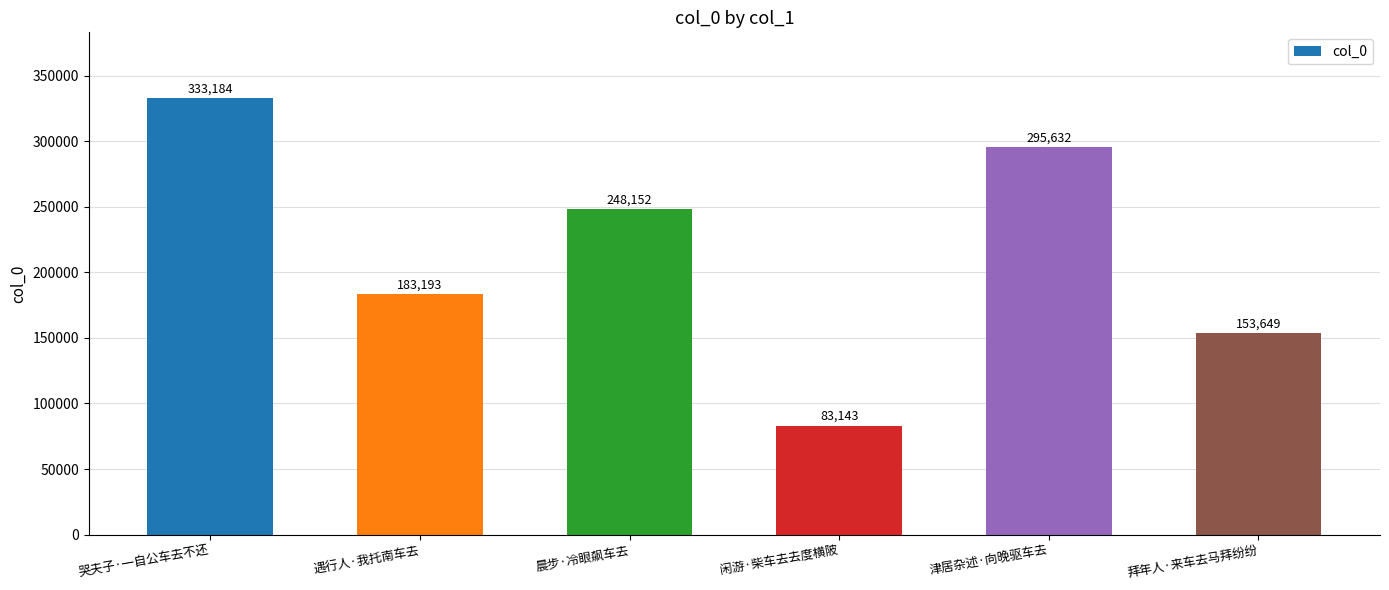

Which category has the highest value across all series?

哭夫子·一自公车去不还